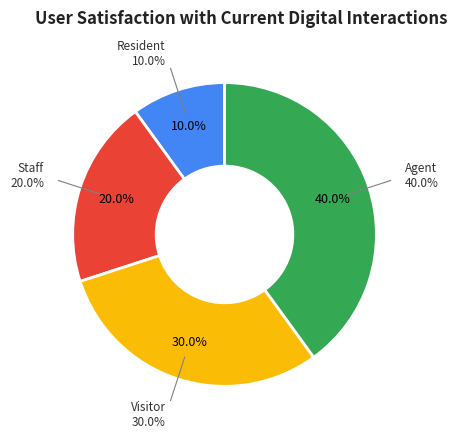

Does Visitor represent more than half of the total?

No